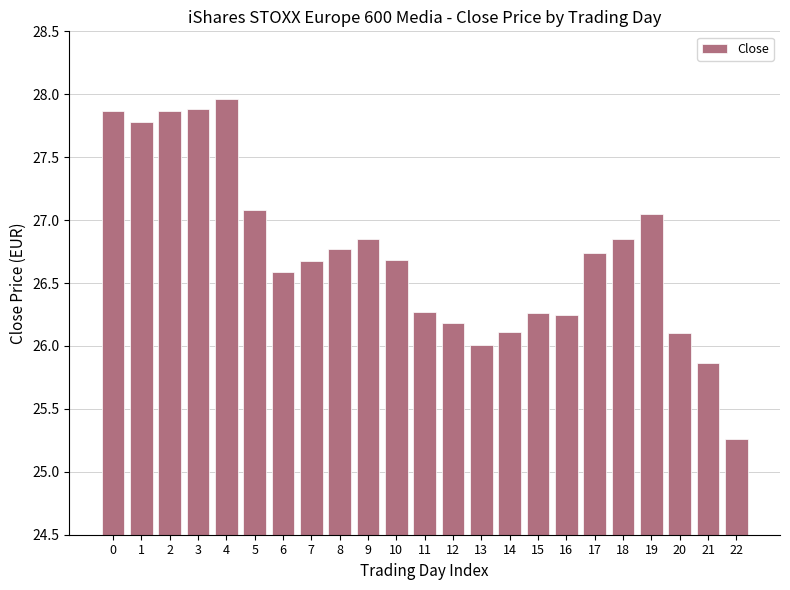

What is the sum of the values at 20 and 13?

52.1